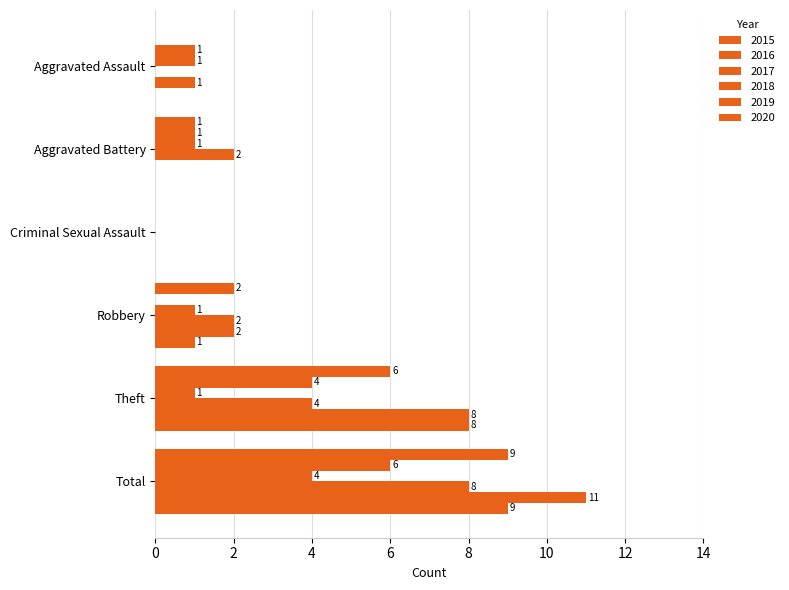

Count the number of categories in the chart.

6